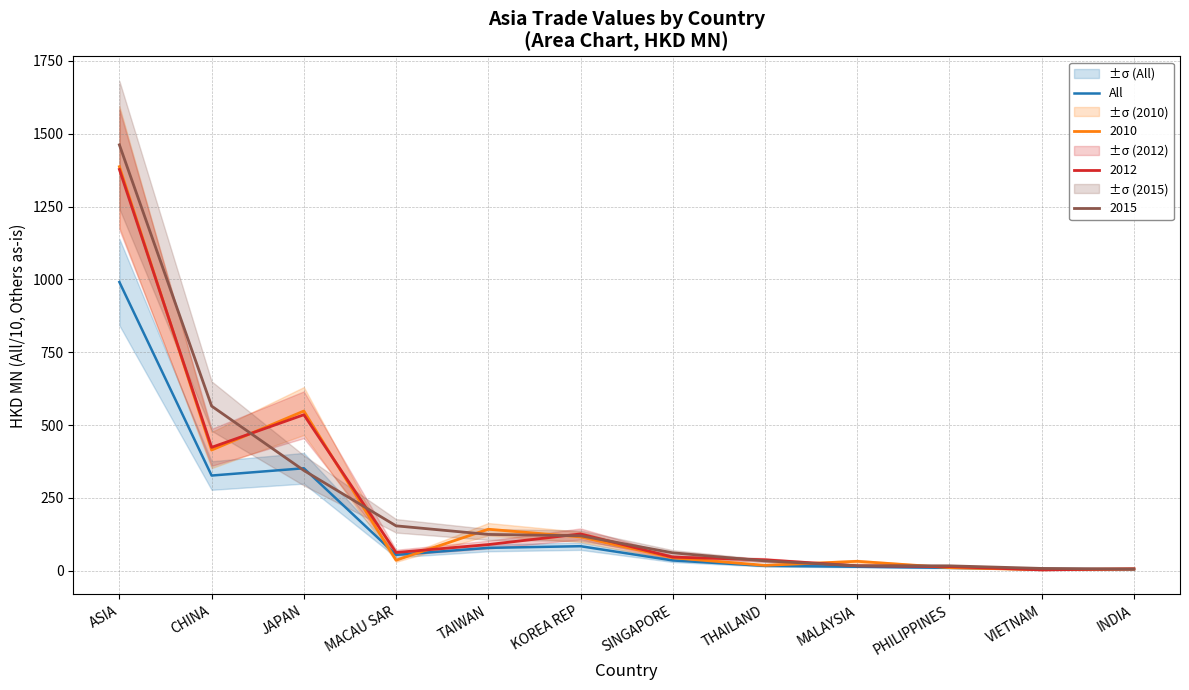

What value does the data have at ASIA?

990.6